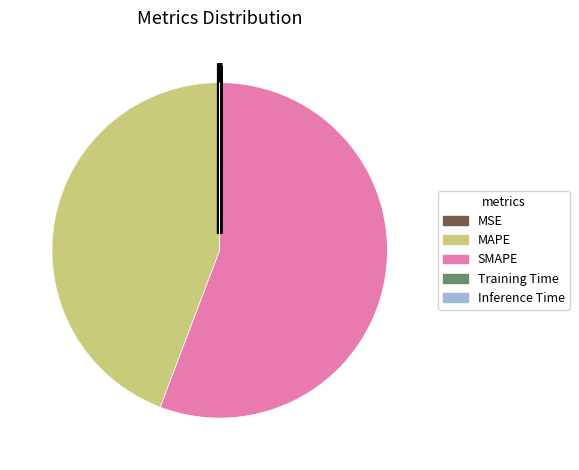

Which category has the biggest portion of the pie?

SMAPE